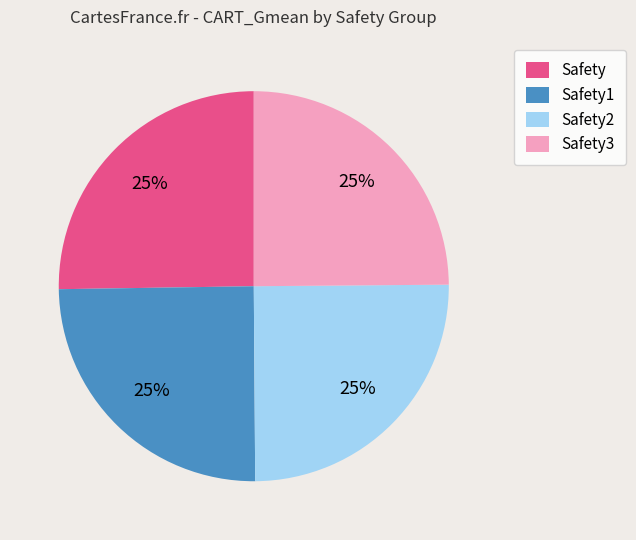

Is it true that Safety is 25% of the pie?

True